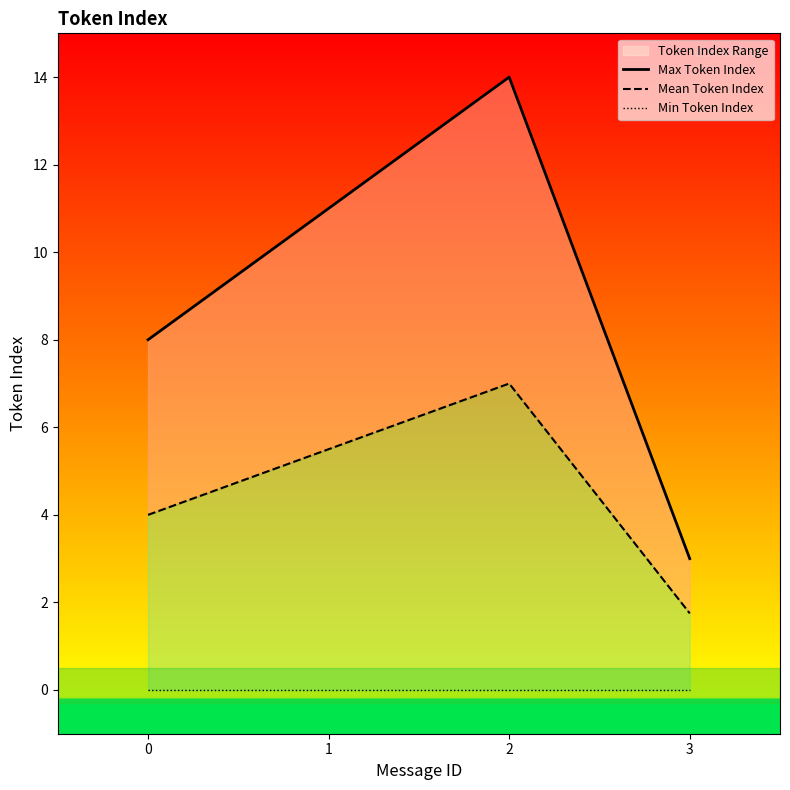

What is the difference between the maximum and second lowest values in the Mean Token Index series?

3.0